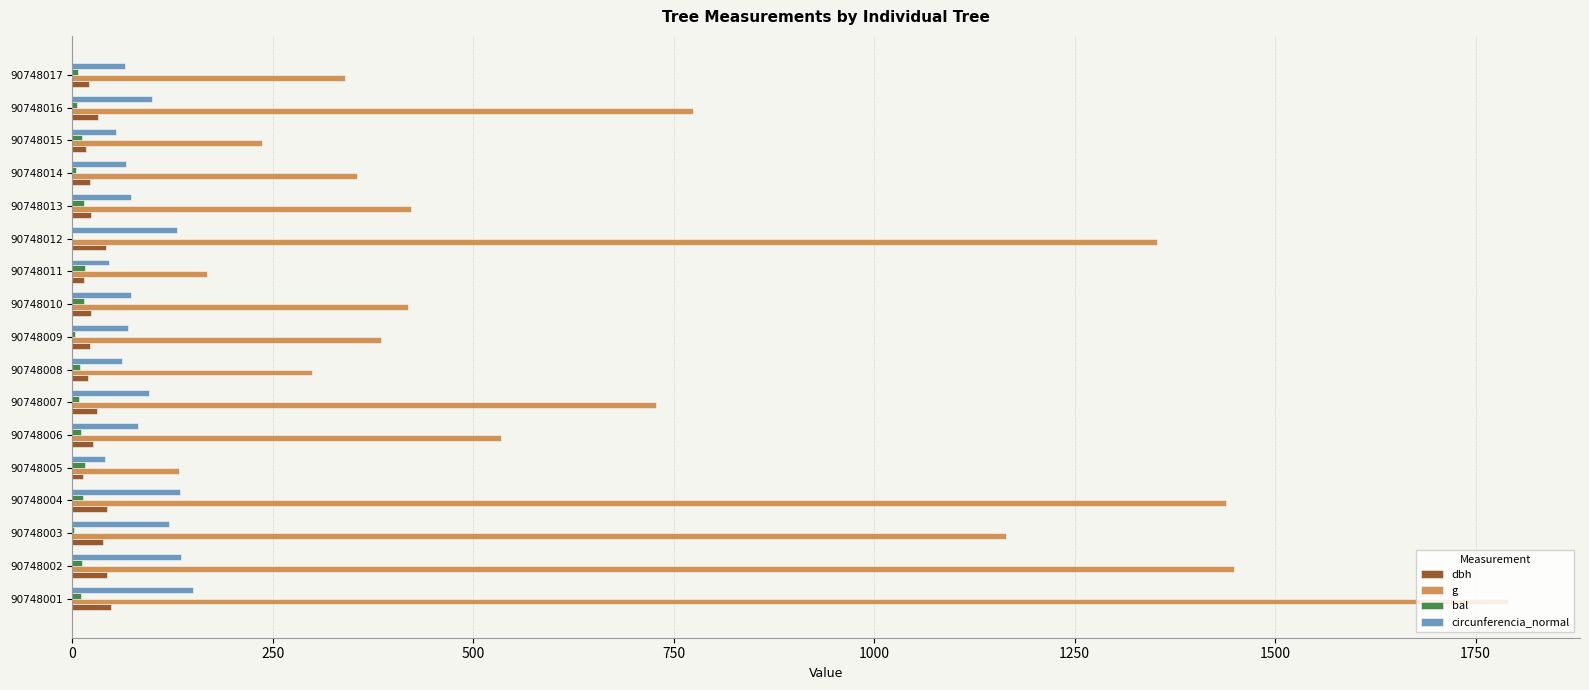

Which series changed the most between 90748003 and 90748006?

g